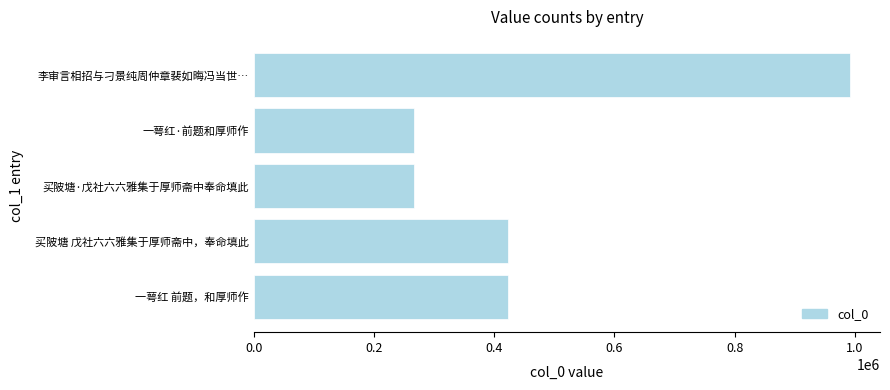

Are the bars grouped side by side (vs. stacked)?

No